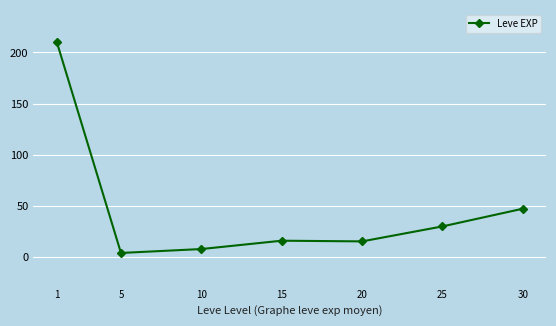

The chart shows a value of 26.9 at 15. True or false?

False